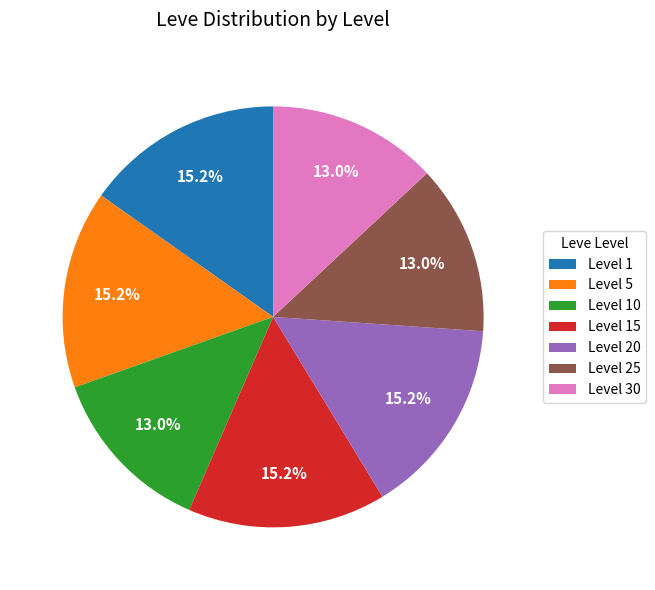

How many segments does this pie chart have?

7